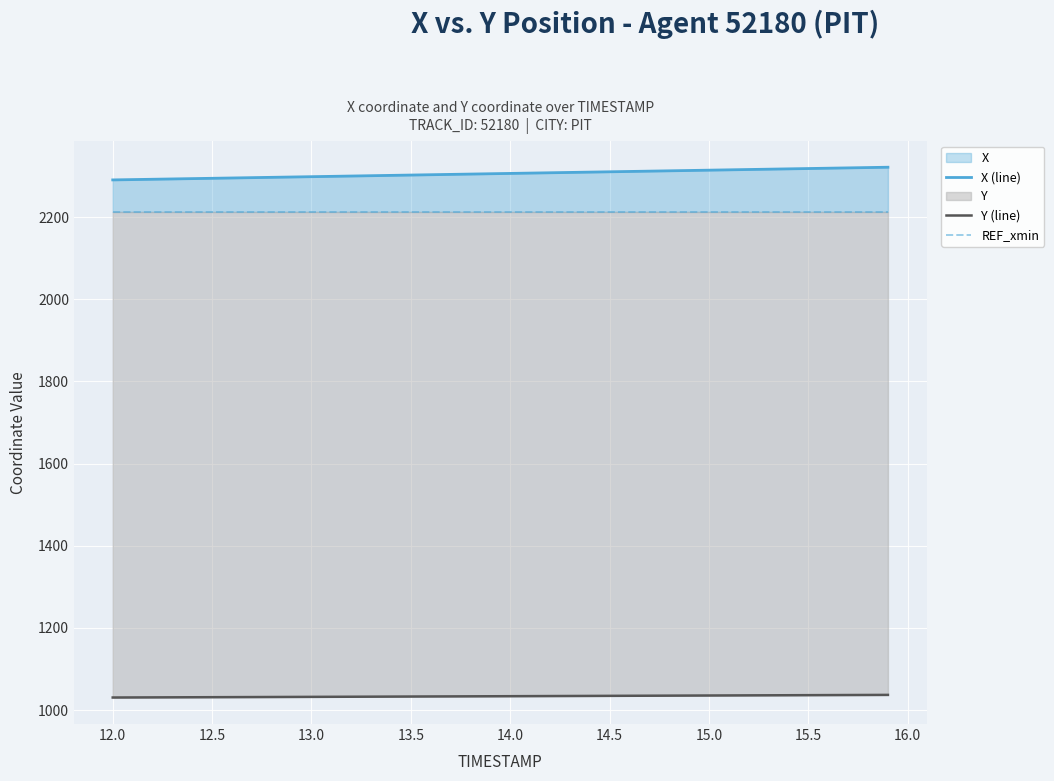

At how many categories does at least one series exceed 1791?

40